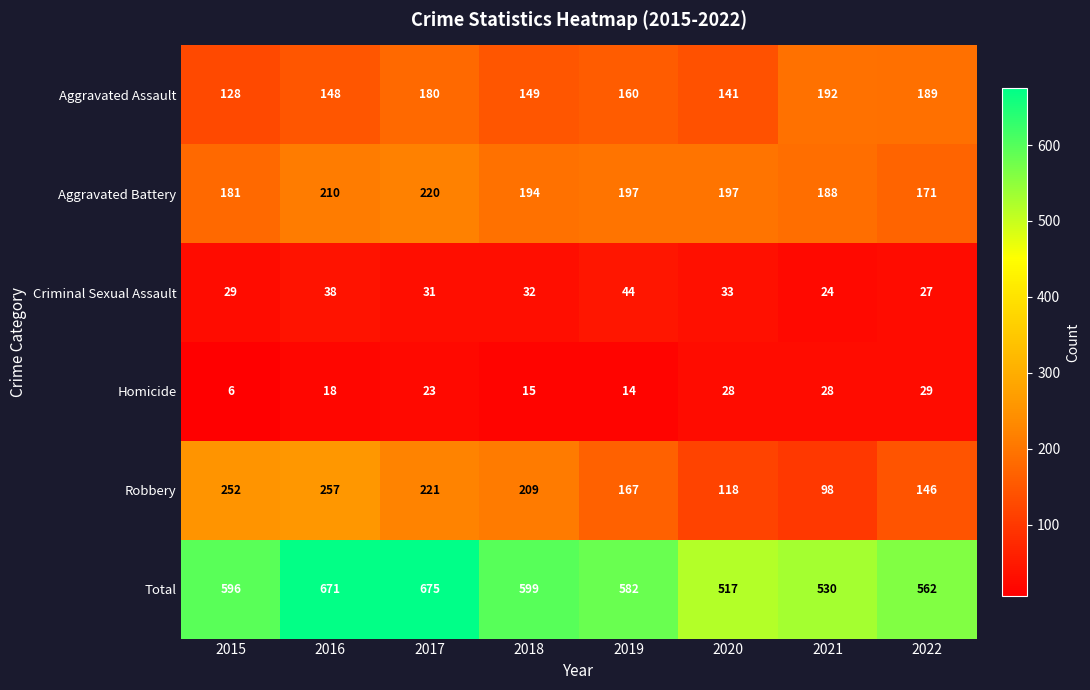

How many data points does each series have?

8